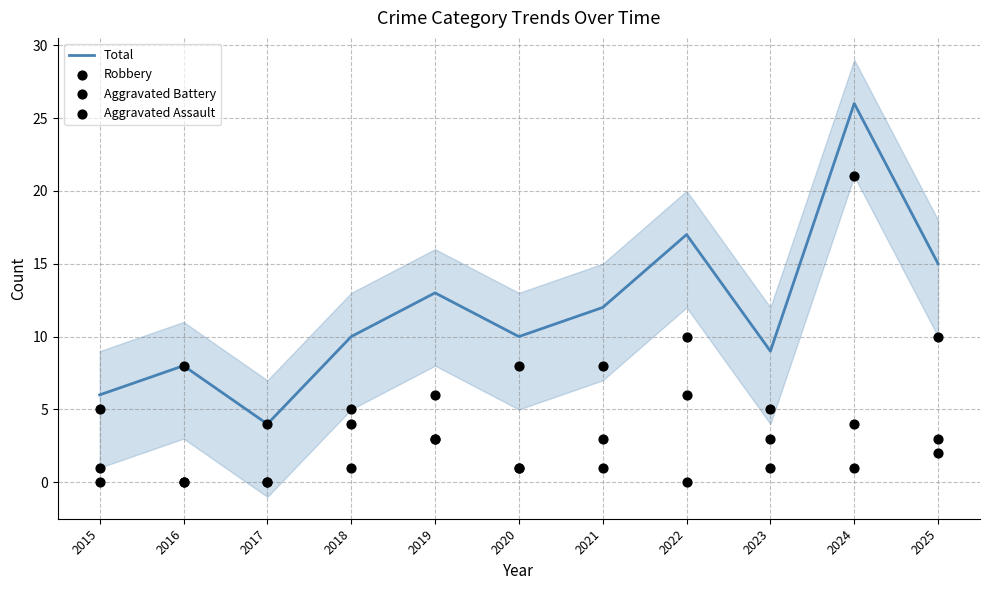

At which category is the sum across all series the highest?

2024